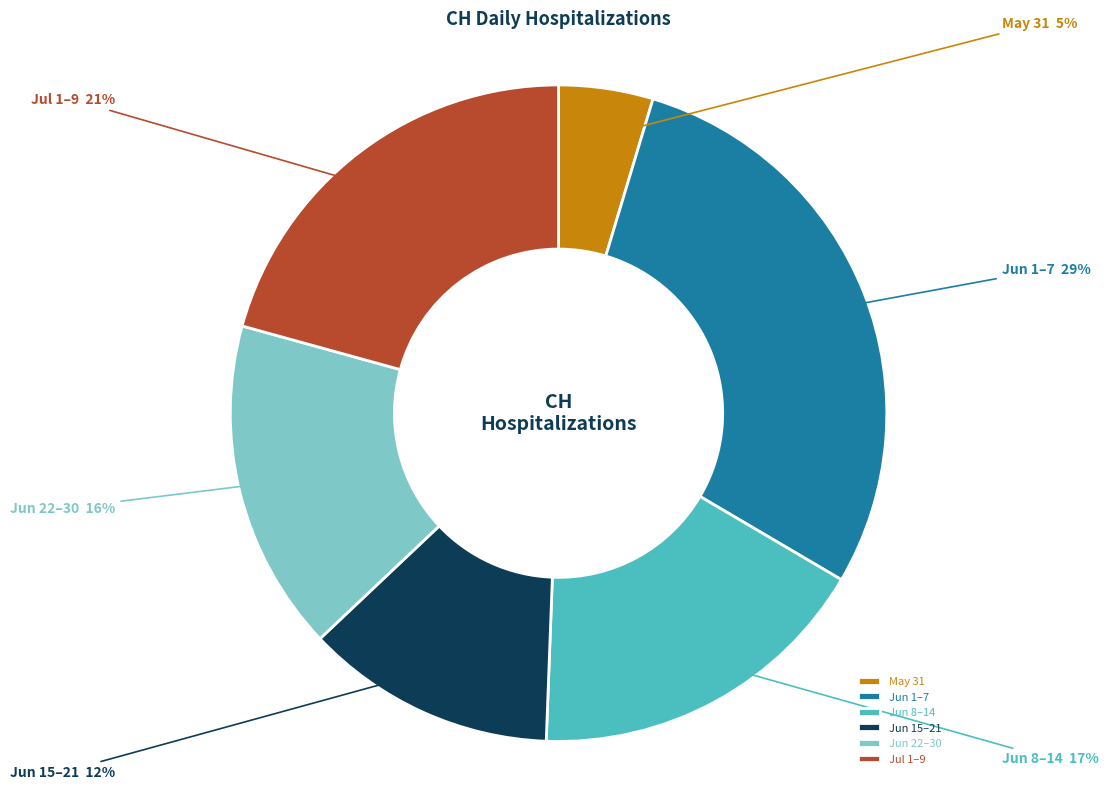

To the nearest percent, what is the average slice percentage?

17%